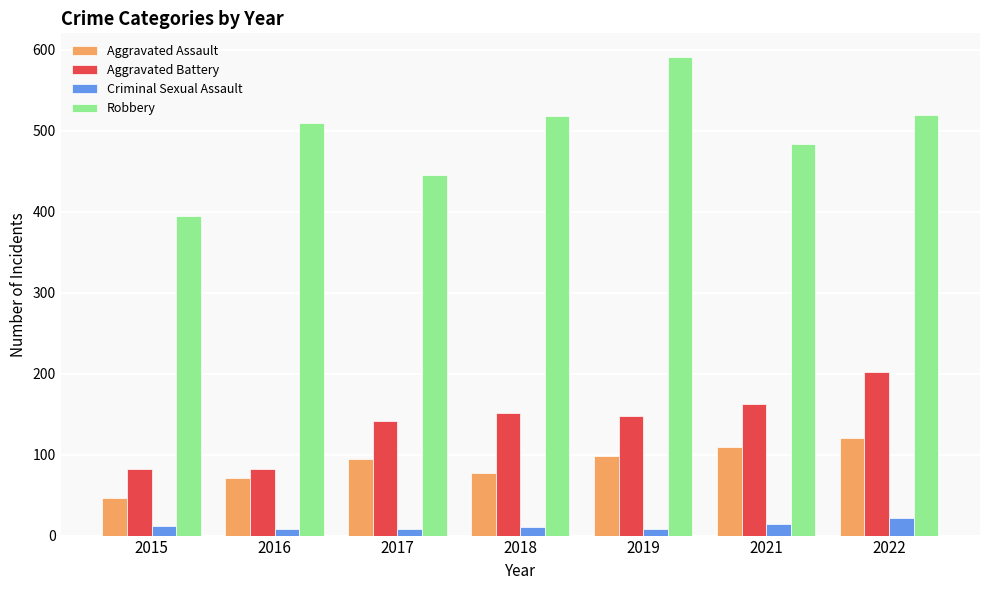

Is it true that Aggravated Battery equals 163 at 2021?

True